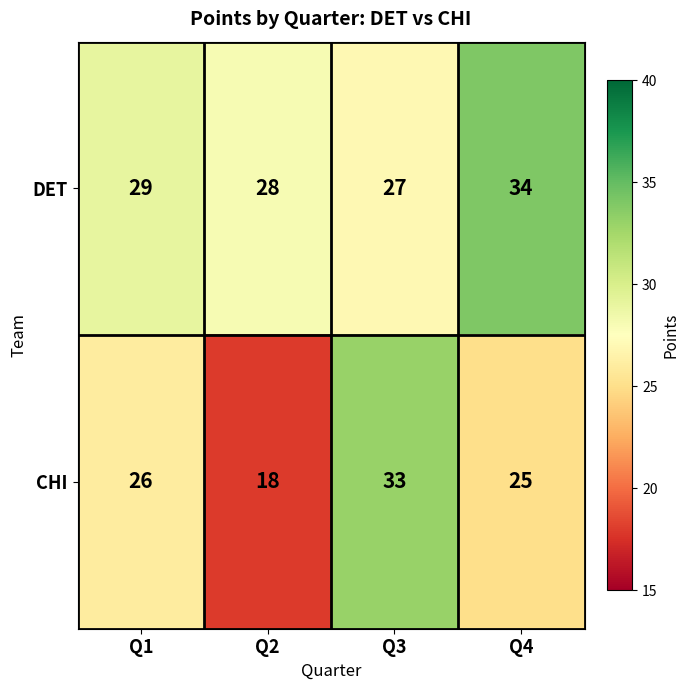

List the series in order of their peak value, highest first.

DET, CHI